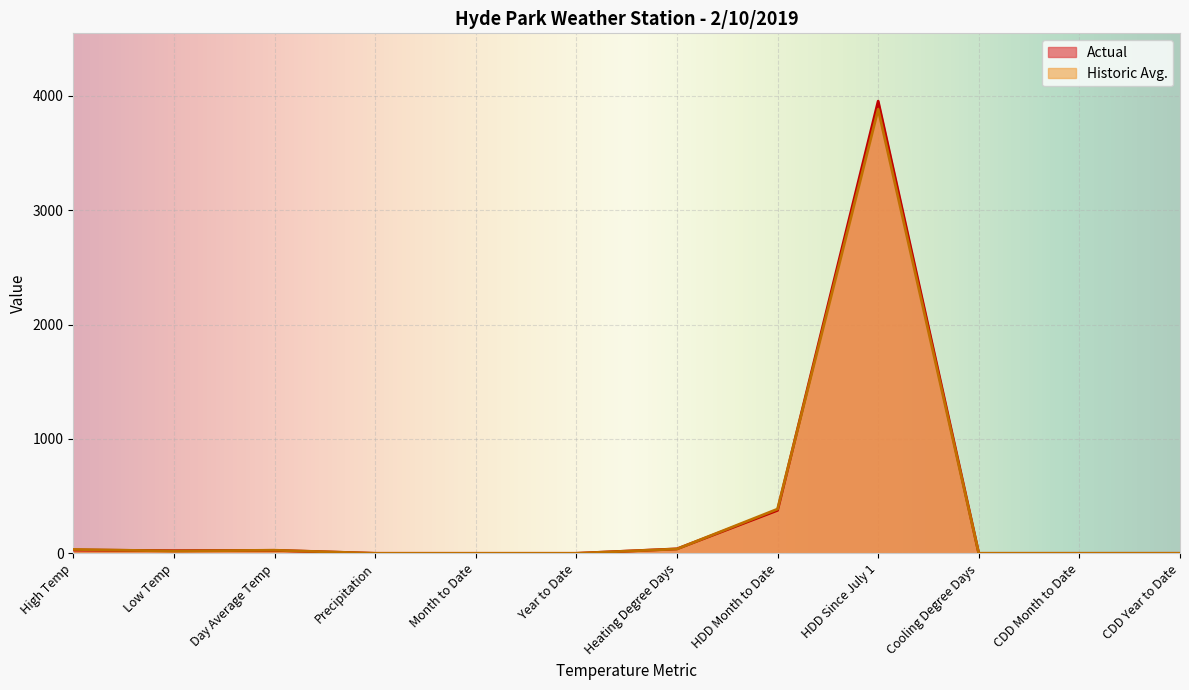

At which label is Historic Avg. closest to 1941?

HDD Month to Date